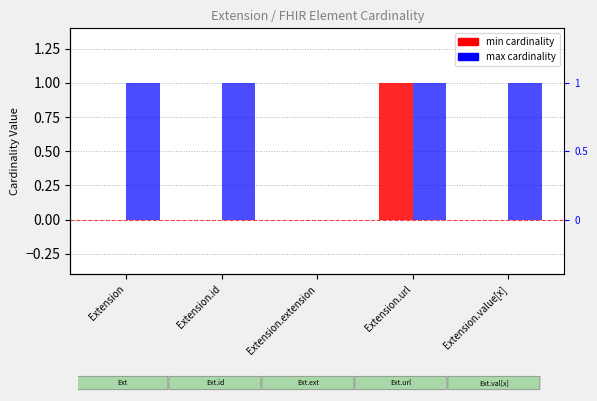

Which label corresponds to the smallest value in the chart?

Extension